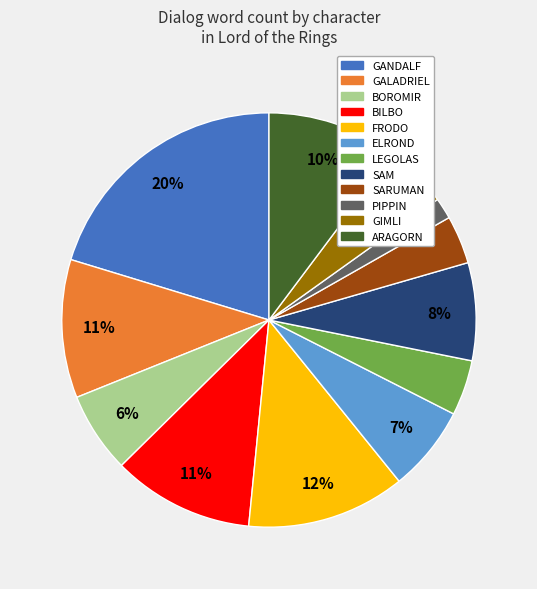

To the nearest percent, what is the average slice percentage?

8%